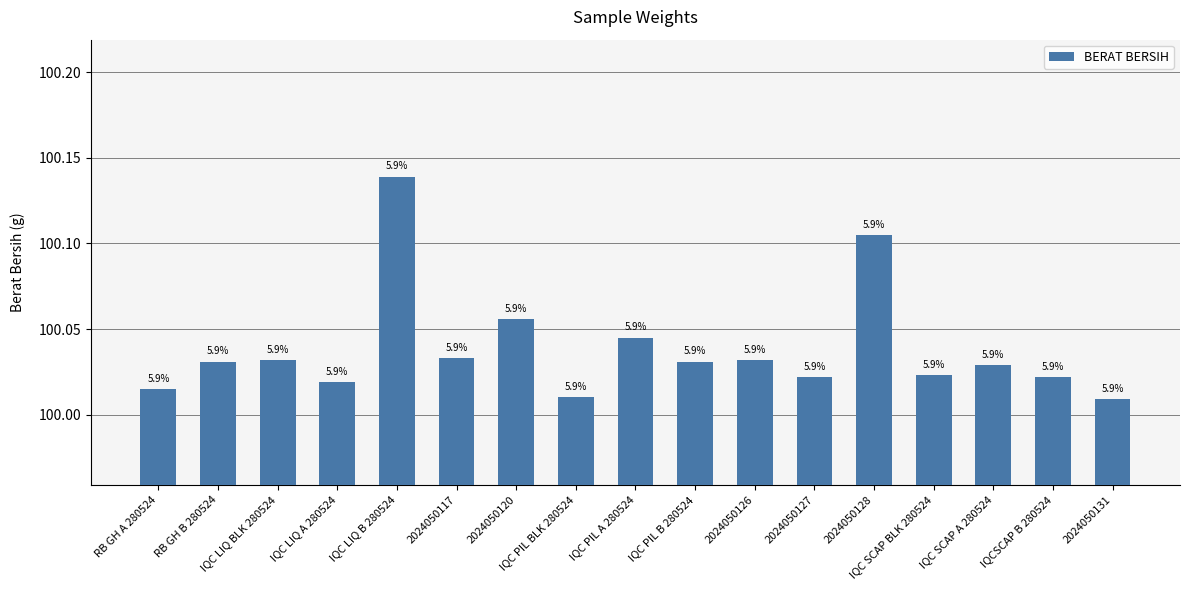

The chart shows a value of 100.1 at IQC LIQ B 280524. True or false?

True